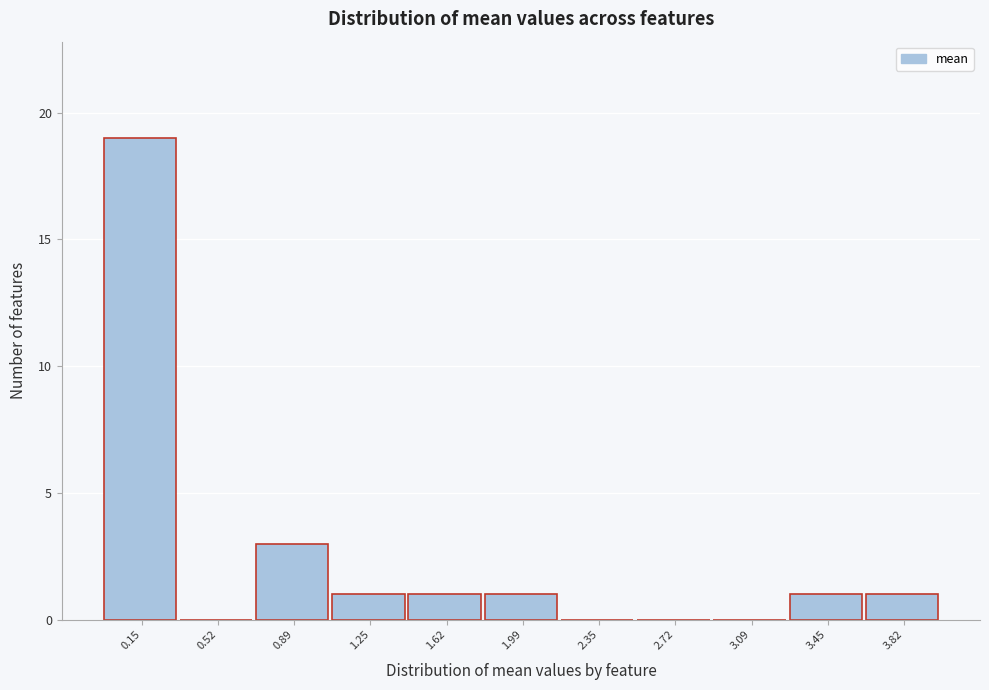

Reading left to right, list every bar in this chart as the range it spans on the x-axis followed by its height. Neither the bar edges nor the heights are printed on the chart, so give them approximately, as read against the axes.

-0.05 to 0.35: 19
0.35 to 0.70: 0
0.70 to 1.05: 3
1.05 to 1.45: 1
1.45 to 1.80: 1
1.80 to 2.15: 1
2.15 to 2.55: 0
2.55 to 2.90: 0
2.90 to 3.25: 0
3.25 to 3.65: 1
3.65 to 4.00: 1